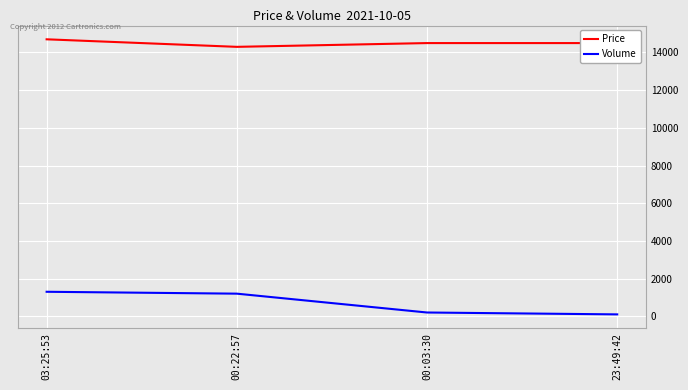

List the series in order of their overall mean, lowest first.

Volume, Price